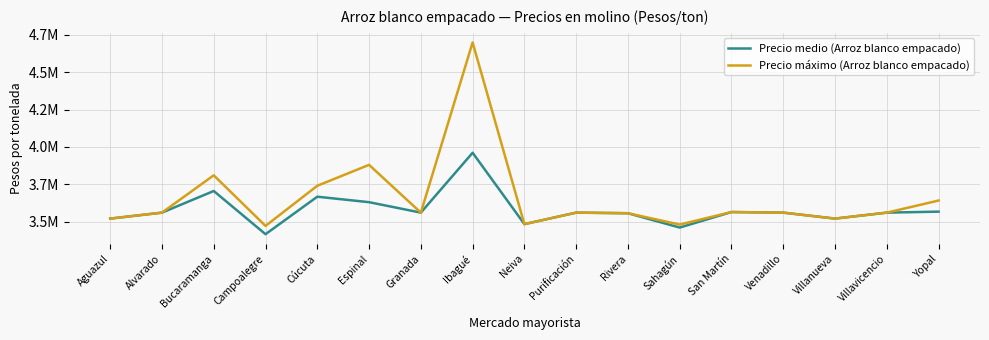

True or false: Precio medio (Arroz blanco empacado) and Precio máximo (Arroz blanco empacado) cross at least once.

False